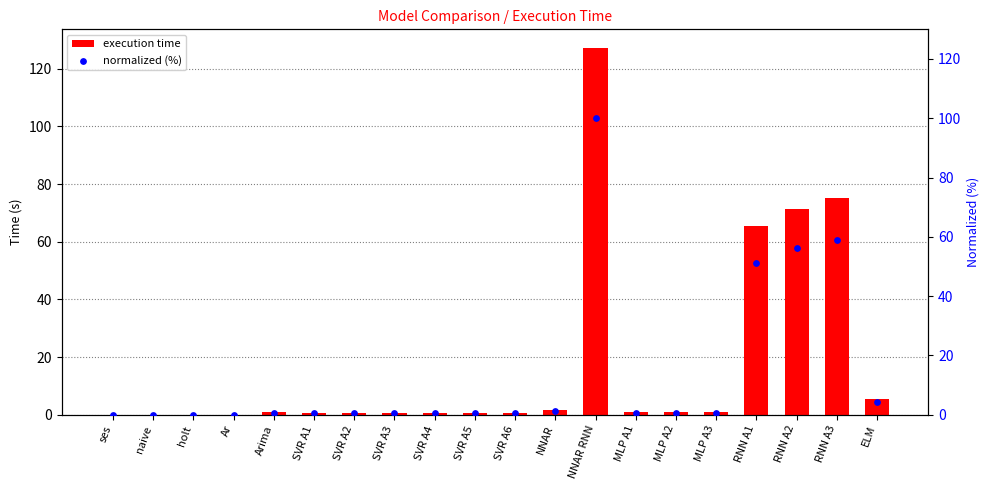

Which series has the largest total across all categories?

execution time